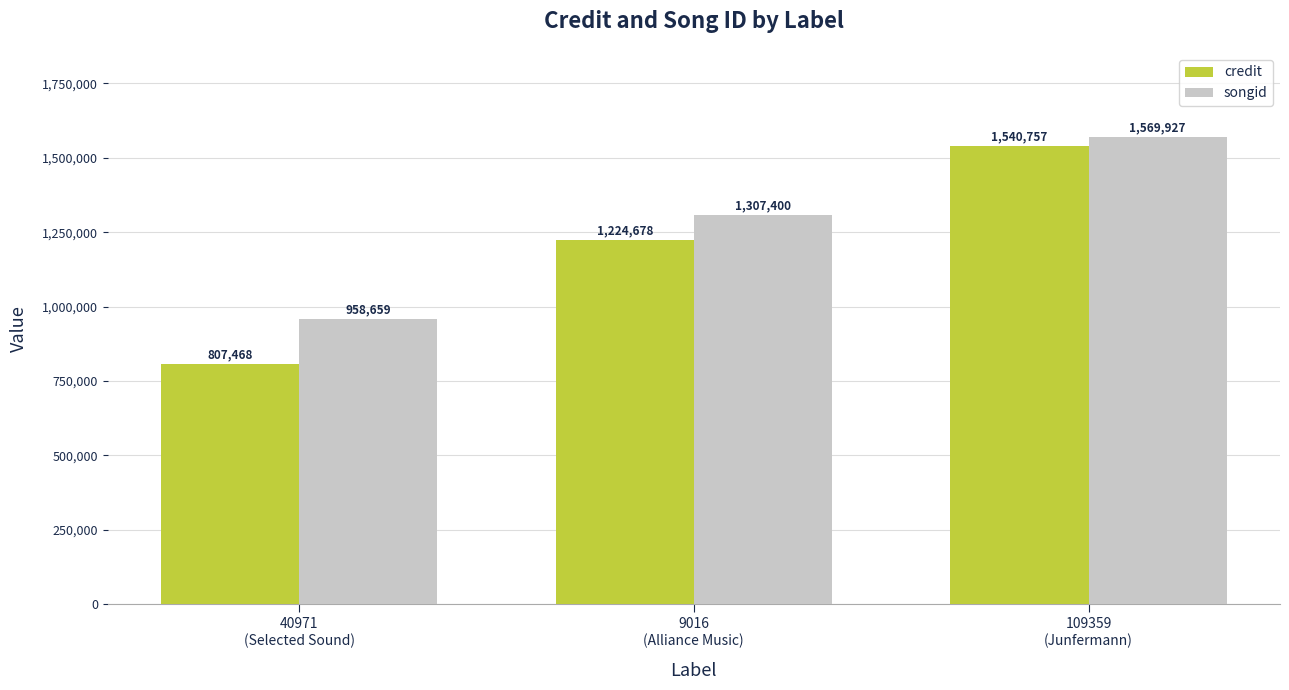

What is the value of the credit bar at the 3rd from the left?

1540757